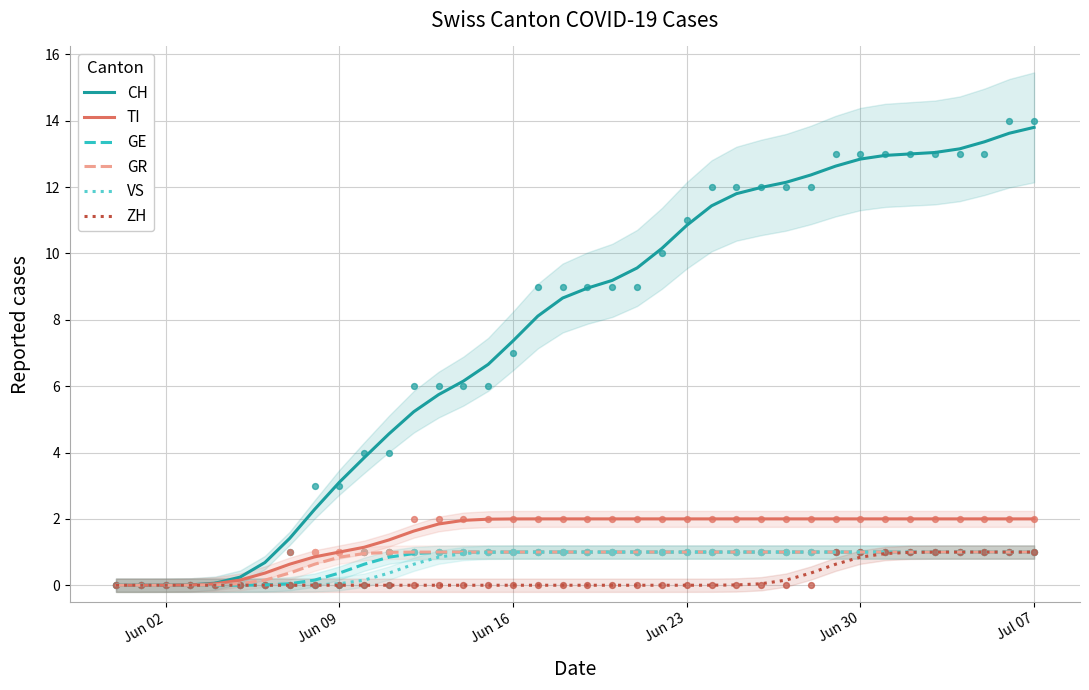

At how many categories does at least one series exceed 7?

22